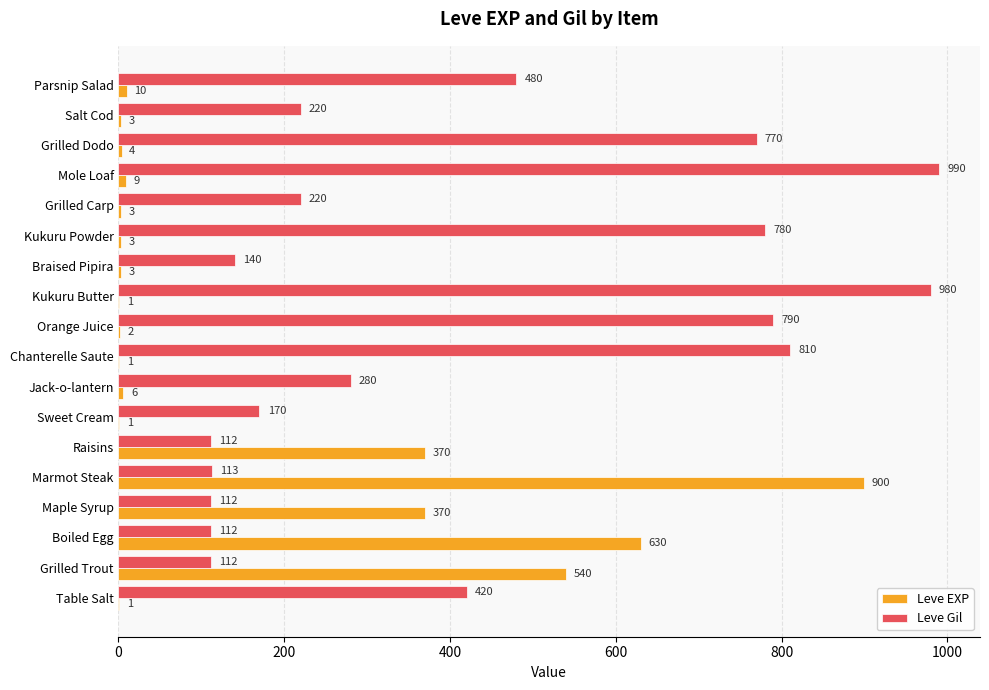

At which category is the sum across all series the highest?

Marmot Steak